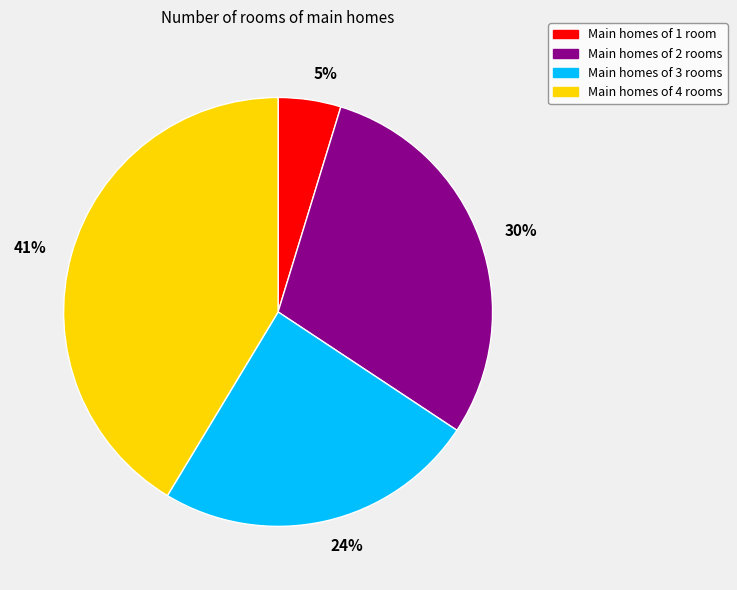

Does any single category account for the majority?

No